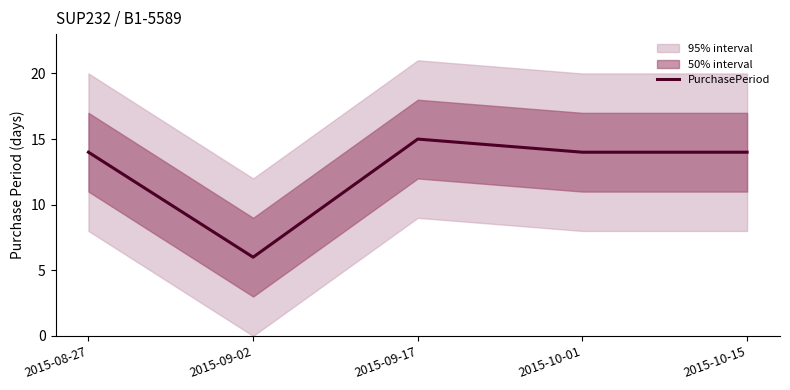

How many series are shown in this chart?

1